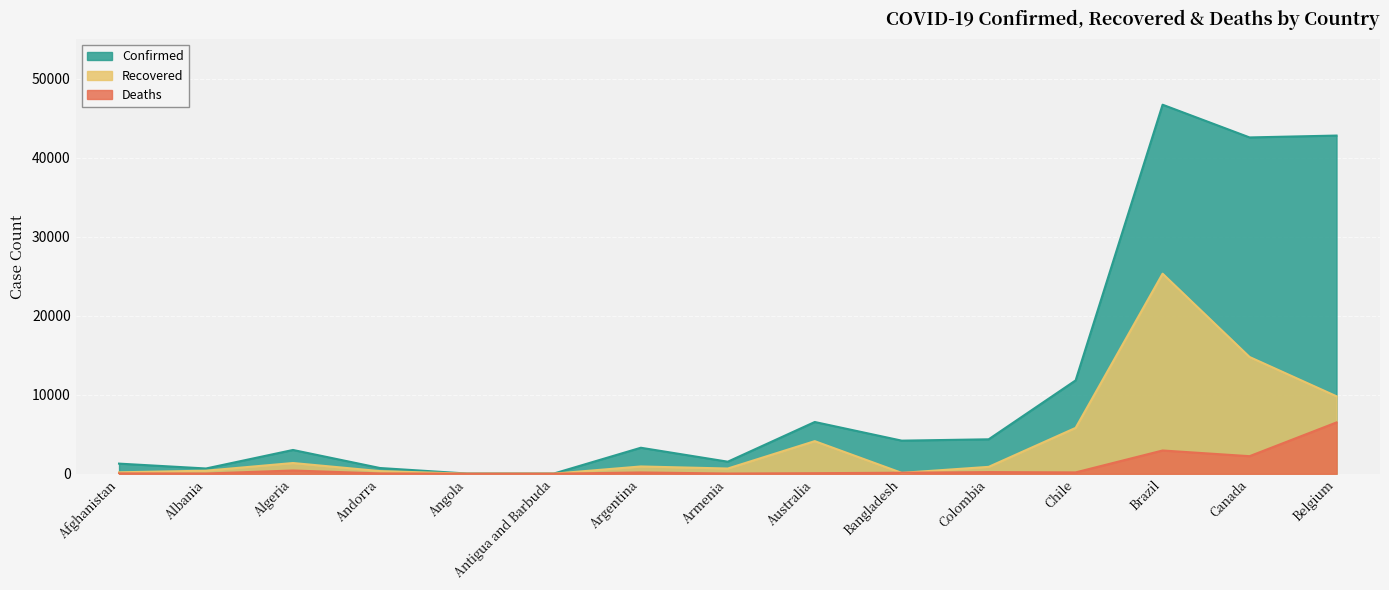

At how many categories does at least one series exceed 30531?

3